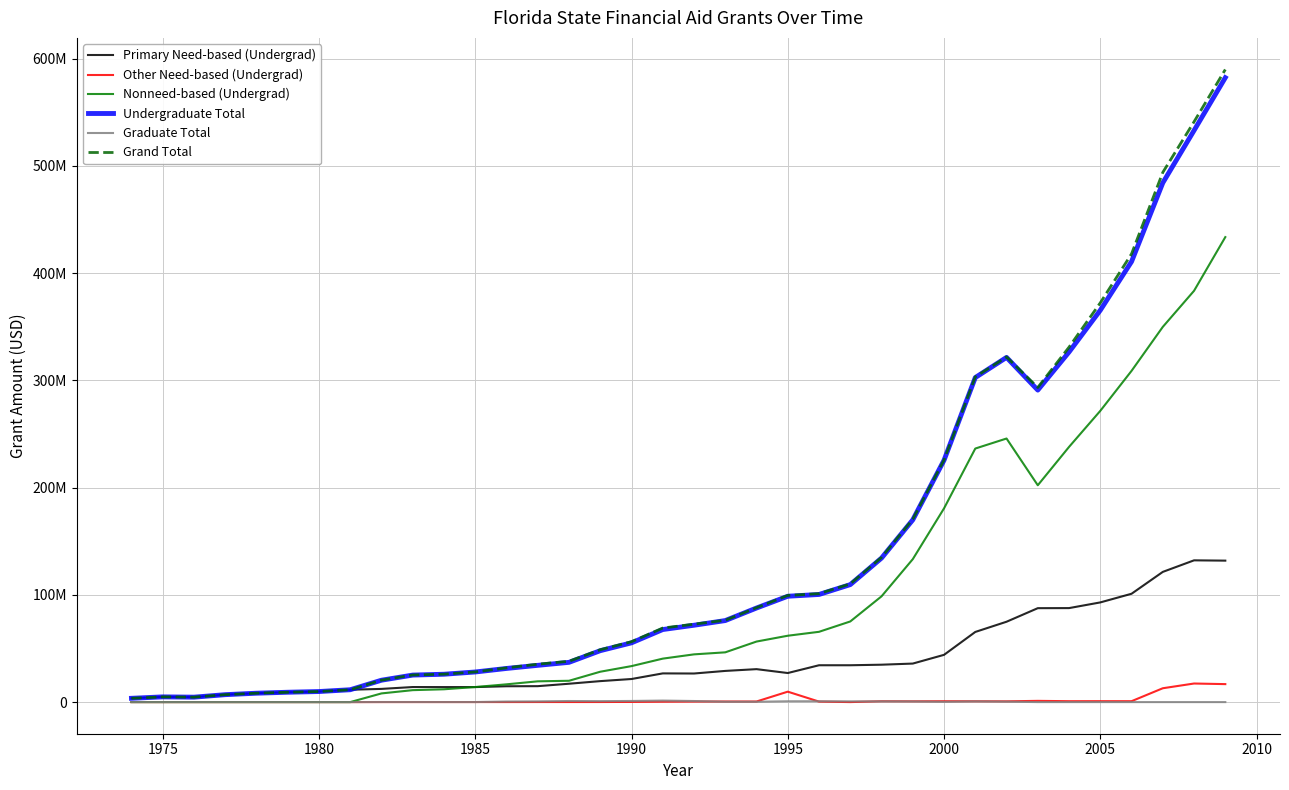

What is the minimum value for Primary Need-based (Undergrad)?

3537400